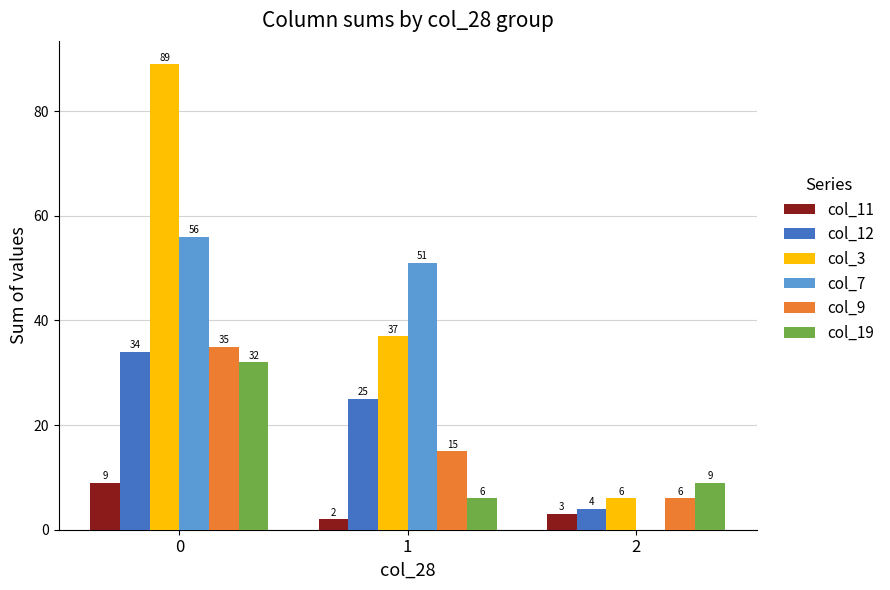

What is the greatest value displayed?

89